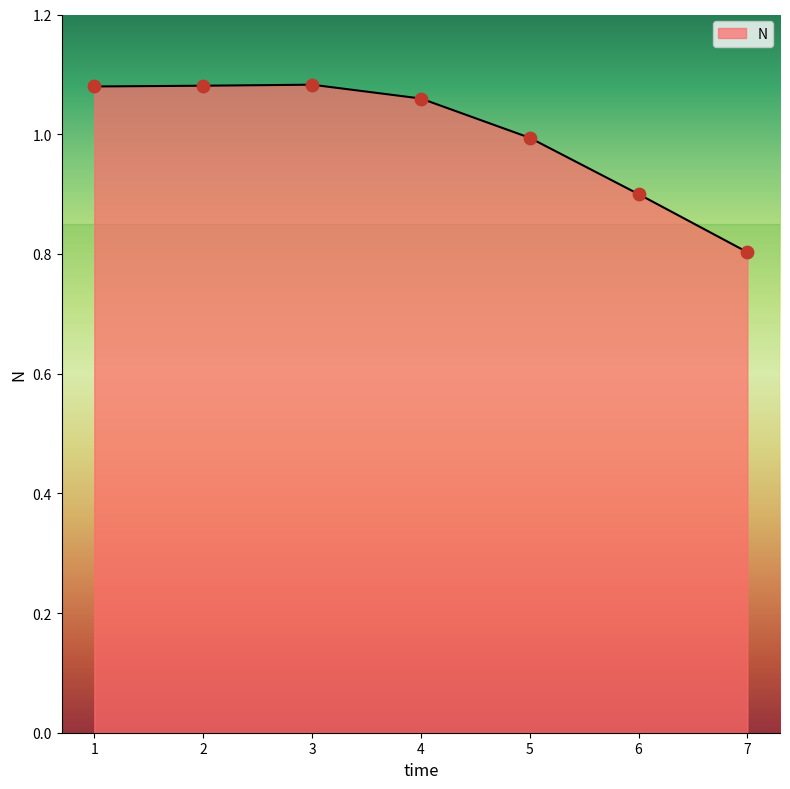

Approximately how many times larger is the value at 1 compared to 2?

1.0